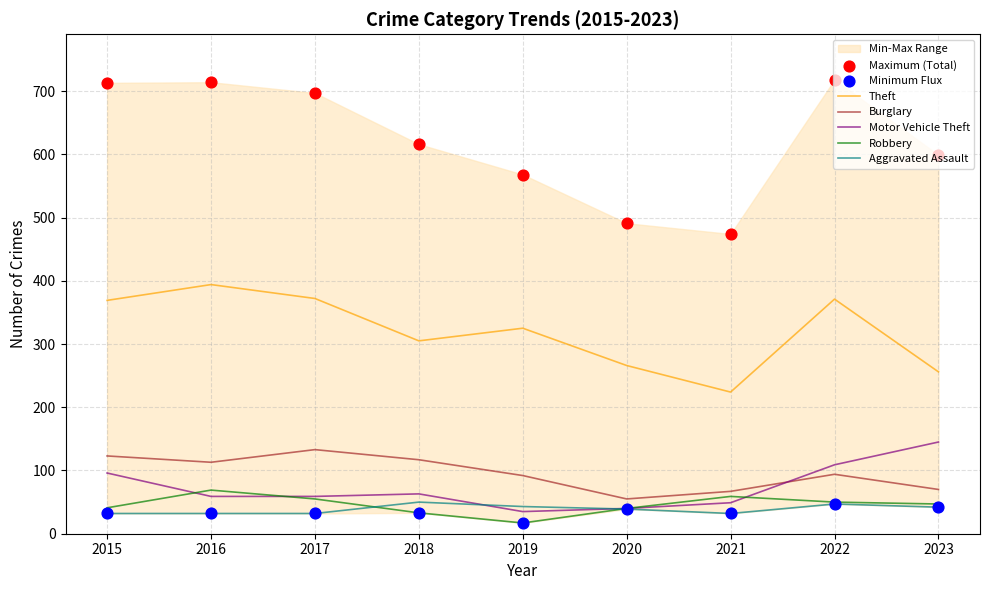

Which series reaches the minimum Y coordinate?

Robbery